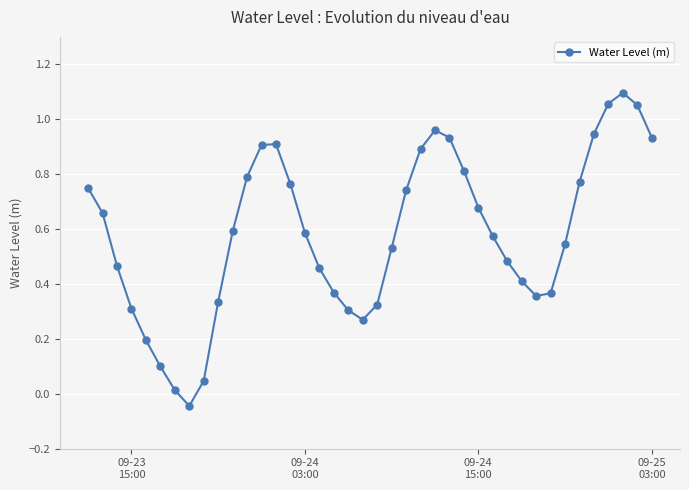

True or false: the data has more than 1 interior local peaks.

True